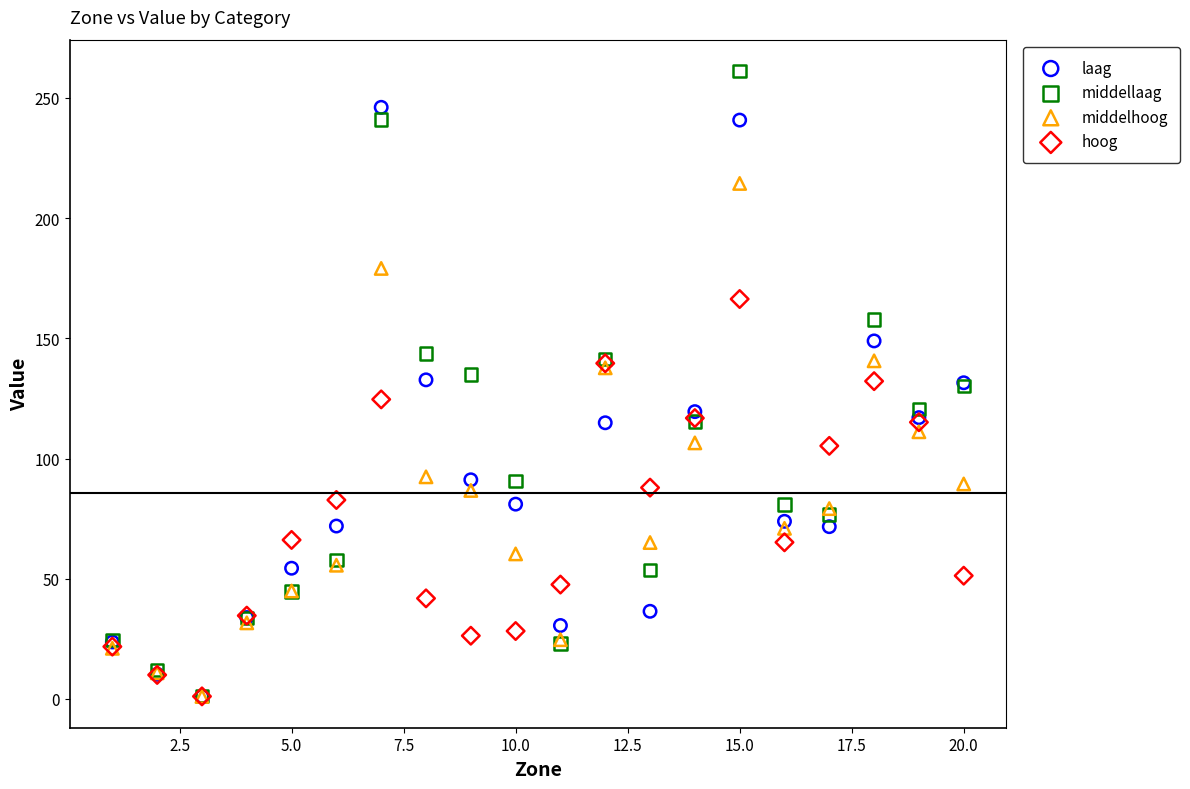

What are all the series names shown in the legend?

laag, middellaag, middelhoog, hoog